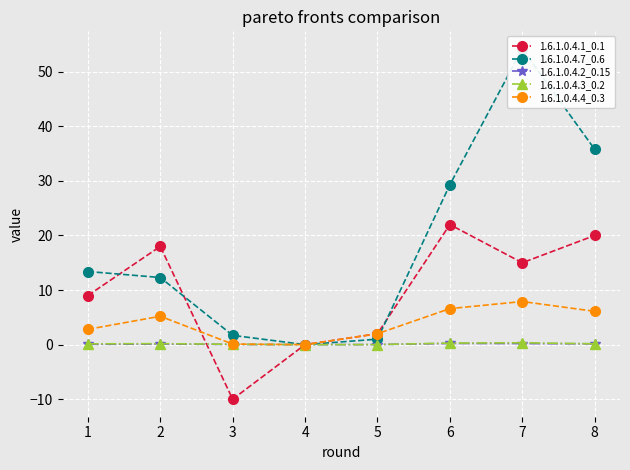

Is the value of 1.6.1.0.4.1_0.1 at 5 greater than the value of 1.6.1.0.4.3_0.2 at 8?

Yes